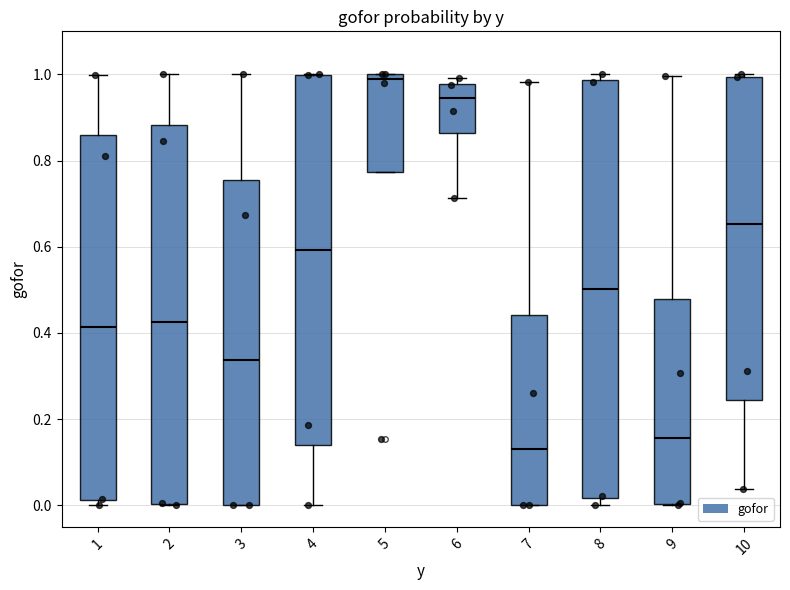

Reading left to right, transcribe this box plot: for each box, give where its median line is, the range the box spans, and where its two whiskers end, as read against the y-axis. The values are not printed on the chart, so give them approximately, as read against the axis.

1: median 0.42, box 0.02 to 0.86, whiskers 0.00 to 1.00
2: median 0.42, box 0.00 to 0.88, whiskers 0.00 to 1.00
3: median 0.34, box 0.00 to 0.76, whiskers 0.00 to 1.00
4: median 0.60, box 0.14 to 1.00, whiskers 0.00 to 1.00
5: median 1.00 (just below the box's upper edge), box 0.78 to 1.00, whiskers 0.78 to 1.00
6: median 0.94, box 0.86 to 0.98, whiskers 0.72 to 1.00
7: median 0.14, box 0.00 to 0.44, whiskers 0.00 to 0.98
8: median 0.50, box 0.02 to 0.98, whiskers 0.00 to 1.00
9: median 0.16, box 0.00 to 0.48, whiskers 0.00 to 1.00
10: median 0.66, box 0.24 to 1.00, whiskers 0.04 to 1.00